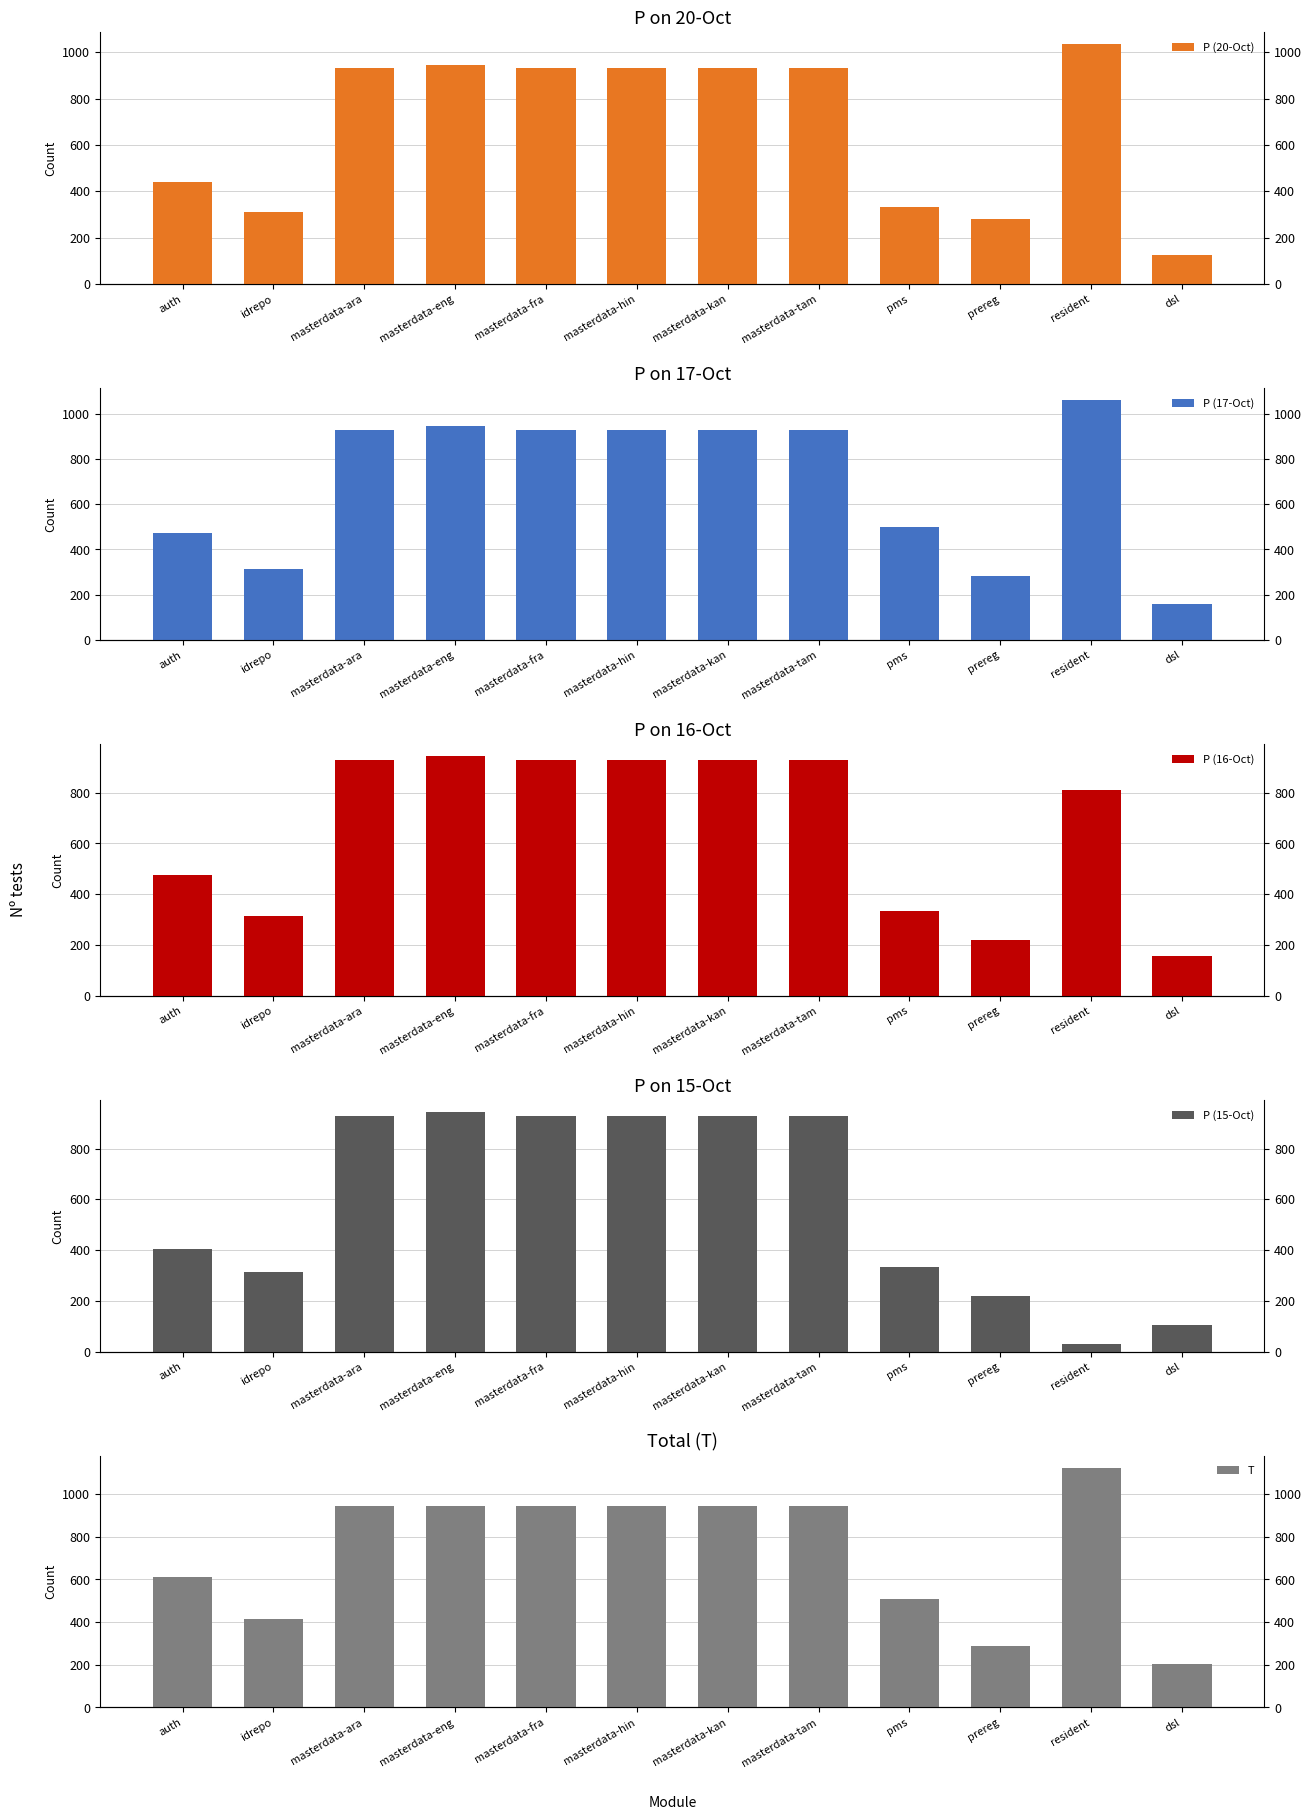

True or false: P (16-Oct) has a value of 930 at masterdata-ara.

True